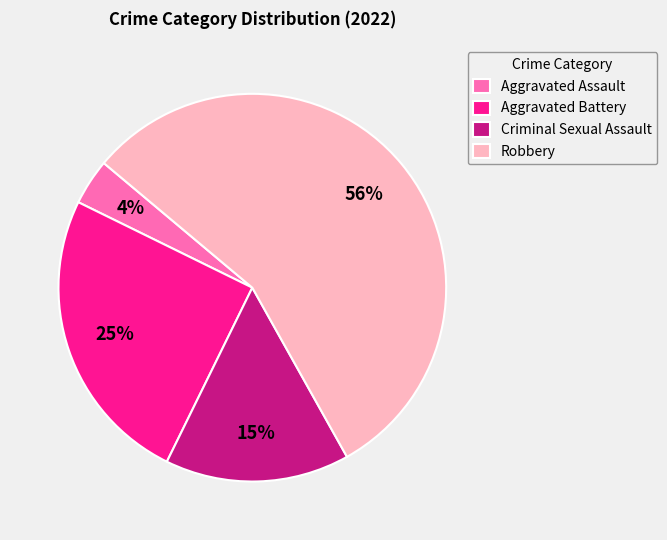

Does Aggravated Battery account for over 50% of the chart?

No